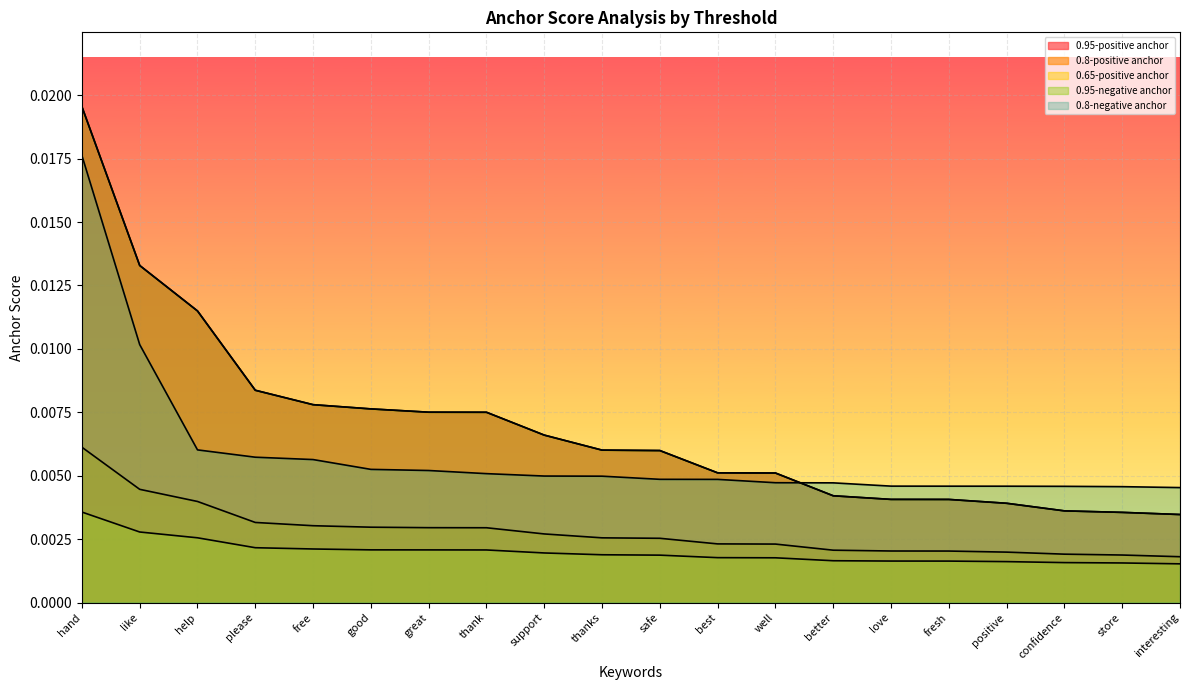

True or false: 0.95-positive anchor and 0.95-negative anchor intersect in this chart.

False